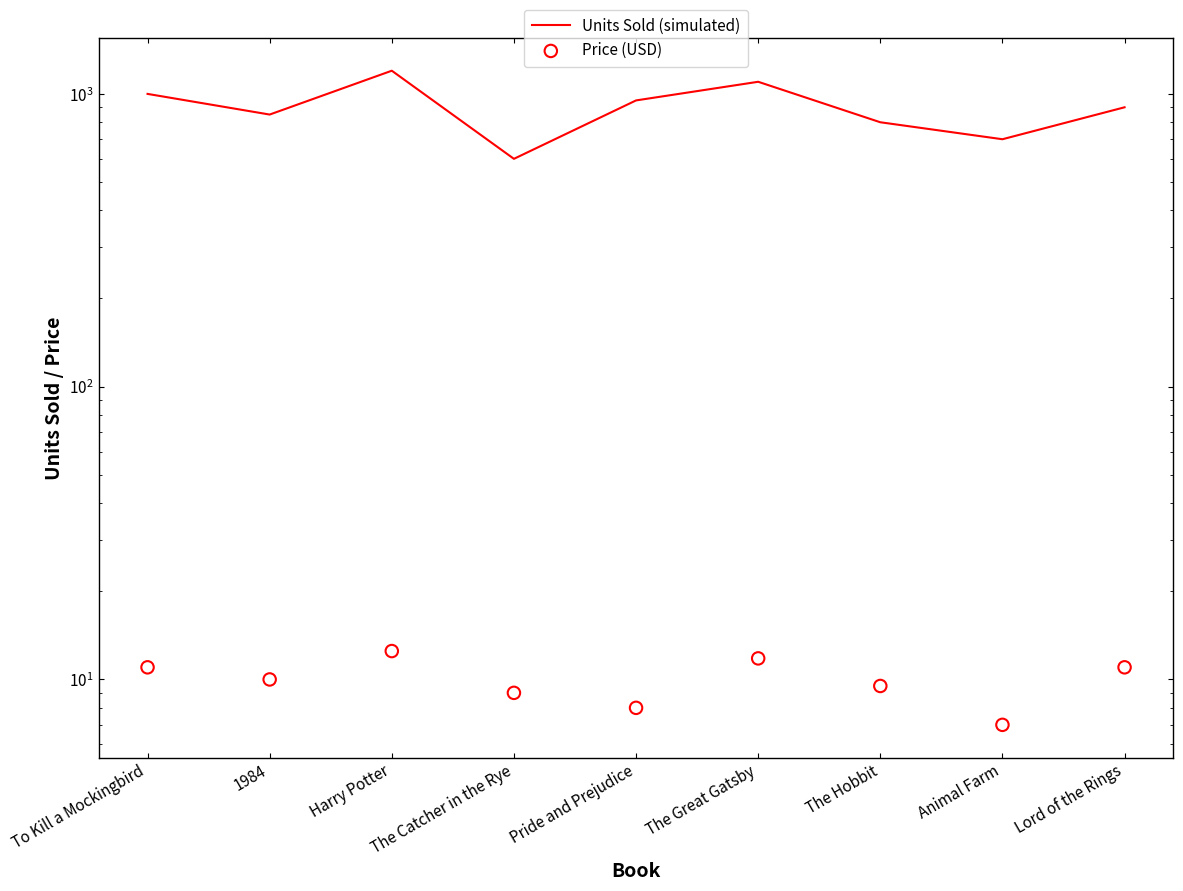

Is the value of Units Sold (simulated) at The Catcher in the Rye greater than the value of Price (USD) at Animal Farm?

Yes